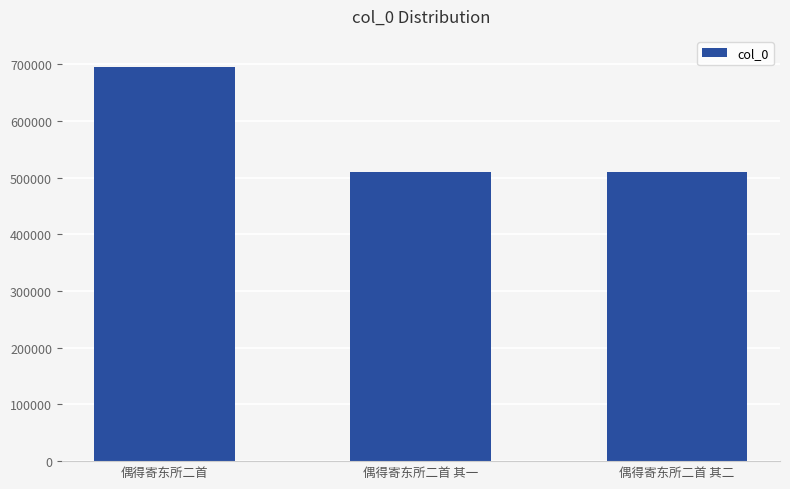

What is the minimum value shown in the chart?

509794